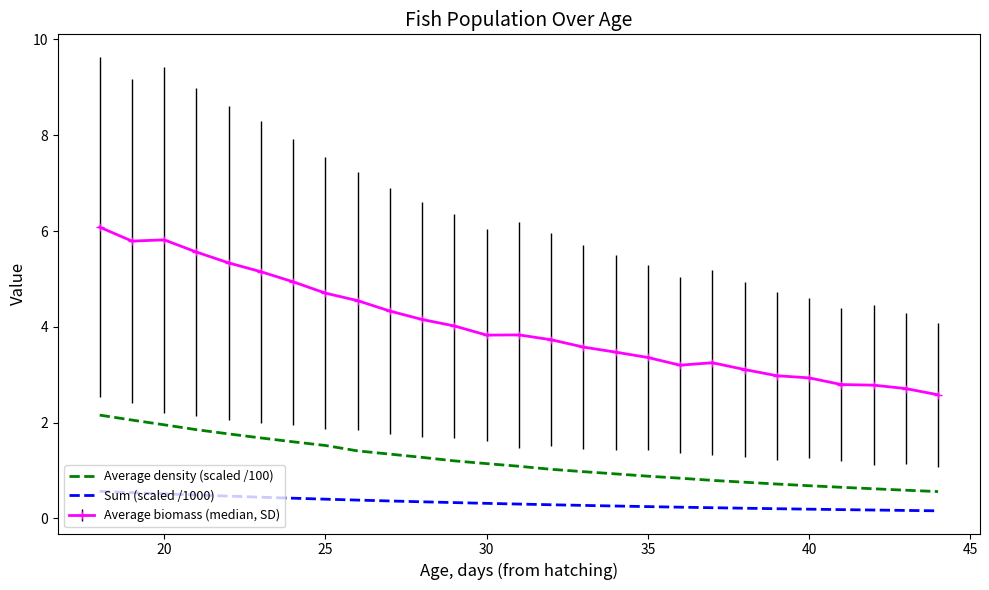

Rank the series by their average value, from lowest to highest.

Sum (scaled /1000), Average density (scaled /100), Average biomass (median, SD)